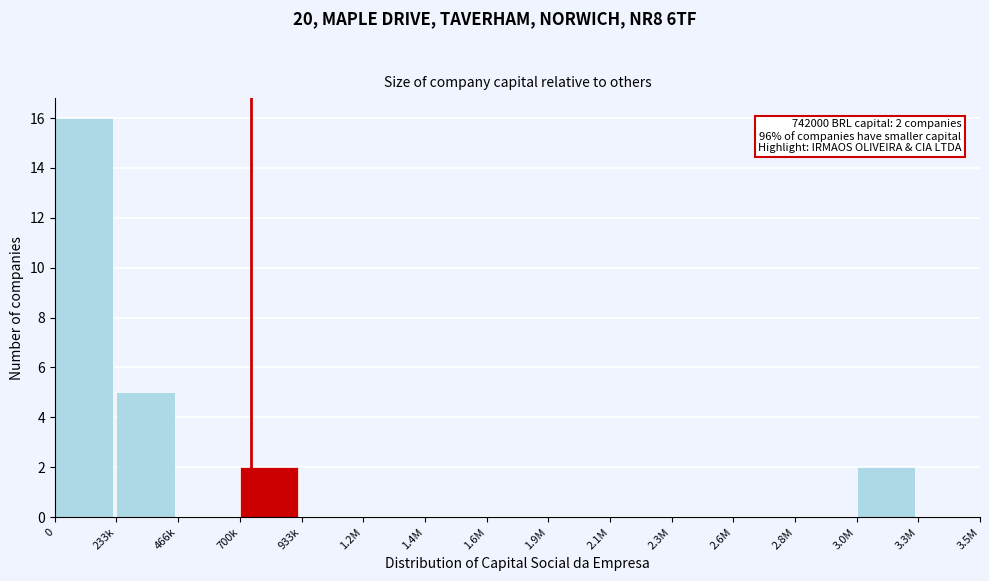

Reading left to right, extract all data points from this chart.

0=16	233k=5	466k=0	700k=2	933k=0	1.2M=0	1.4M=0	1.6M=0	1.9M=0	2.1M=0	2.3M=0	2.6M=0	2.8M=0	3.0M=2	3.3M=0